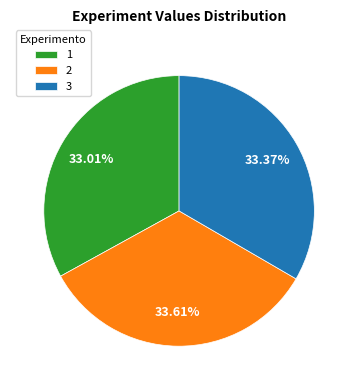

Is there any slice that represents more than half of the pie?

No